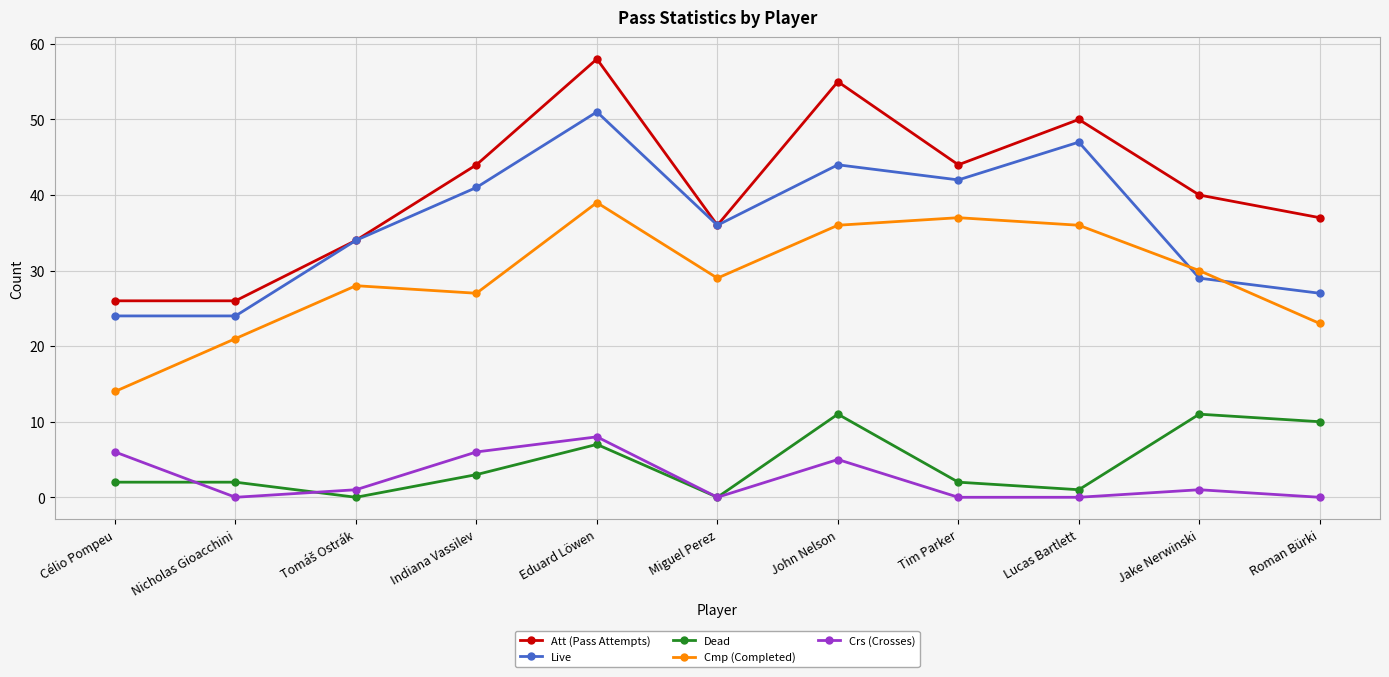

How many interior local valleys does the Cmp (Completed) series have?

2